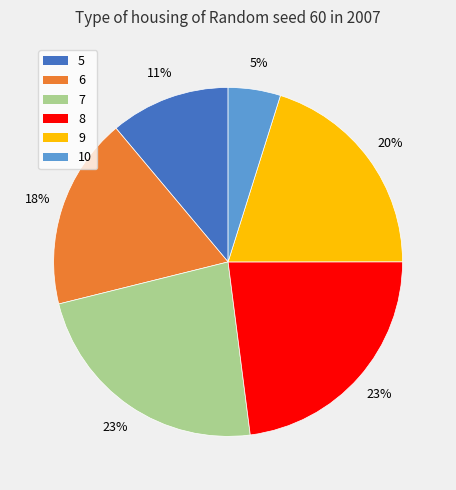

Which has a higher value, 10 or 7?

7